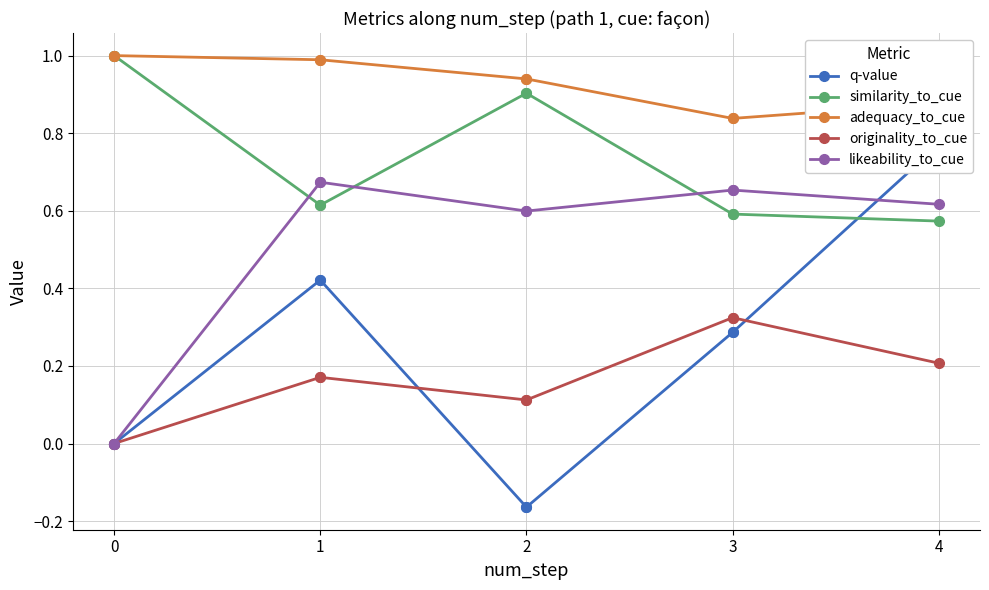

What are all the series names shown in the legend?

q-value, similarity_to_cue, adequacy_to_cue, originality_to_cue, likeability_to_cue